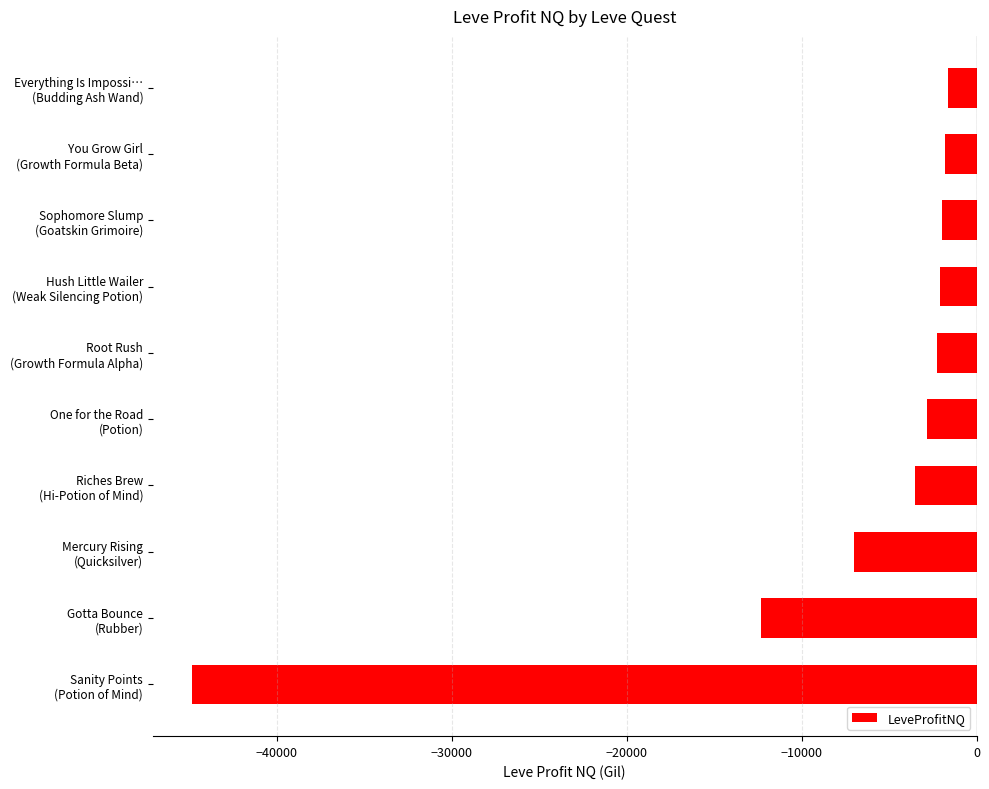

What is the sum of all values?

-80306.4